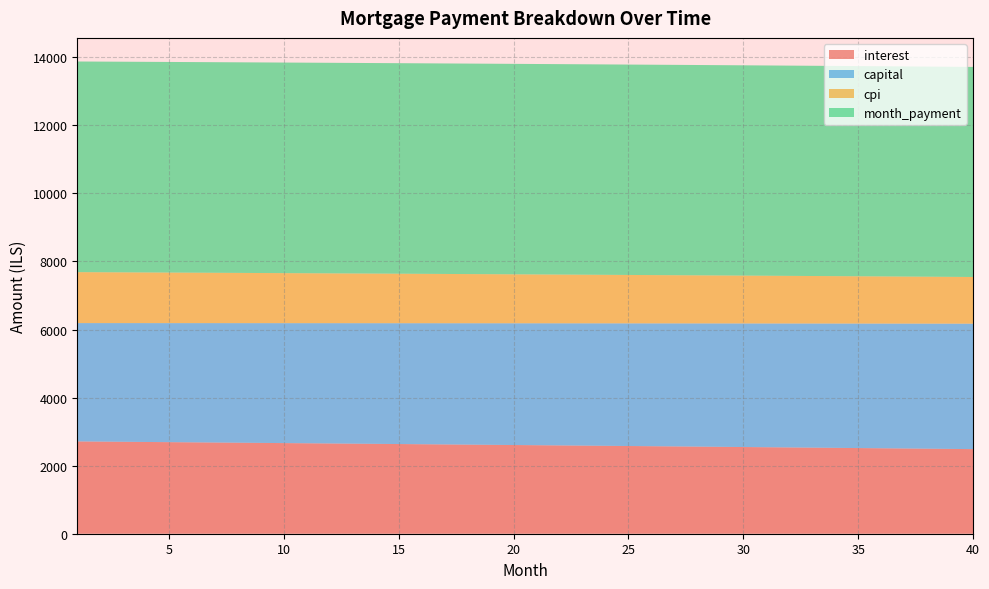

Reading left to right, extract all data points from this chart.

interest: 2712.4	2707.0	2701.7	2696.2	2690.8	2685.4	2679.9	2674.4	2668.9	2663.3	2657.8	2652.2	2646.6	2640.9	2635.3	2629.6	2623.9	2618.2	2612.4	2606.6	2600.8	2595.0	2589.2	2583.3	2577.4	2571.5	2565.6	2559.6	2553.7	2547.6	2541.6	2535.6	2529.5	2523.4	2517.2	2511.1	2504.9	2498.7	2492.5	2486.3
capital: 3477.4	3482.7	3487.9	3493.1	3498.3	3503.6	3508.8	3514.1	3519.4	3524.7	3529.9	3535.2	3540.5	3545.8	3551.2	3556.5	3561.8	3567.2	3572.5	3577.9	3583.2	3588.6	3594.0	3599.4	3604.8	3610.2	3615.6	3621.1	3626.5	3631.9	3637.4	3642.8	3648.3	3653.8	3659.2	3664.7	3670.2	3675.7	3681.2	3686.8
cpi: 1497.0	1494.1	1491.1	1488.1	1485.0	1482.0	1479.0	1475.9	1472.9	1469.8	1466.7	1463.6	1460.5	1457.3	1454.2	1451.0	1447.9	1444.7	1441.5	1438.3	1435.1	1431.9	1428.6	1425.4	1422.1	1418.8	1415.5	1412.2	1408.9	1405.5	1402.2	1398.8	1395.5	1392.1	1388.7	1385.3	1381.8	1378.4	1374.9	1371.5
month_payment: 6189.8	6189.7	6189.5	6189.3	6189.1	6188.9	6188.7	6188.5	6188.2	6188.0	6187.7	6187.4	6187.1	6186.8	6186.4	6186.1	6185.7	6185.3	6184.9	6184.5	6184.1	6183.7	6183.2	6182.7	6182.2	6181.7	6181.2	6180.7	6180.1	6179.6	6179.0	6178.4	6177.8	6177.1	6176.5	6175.8	6175.2	6174.5	6173.8	6173.0